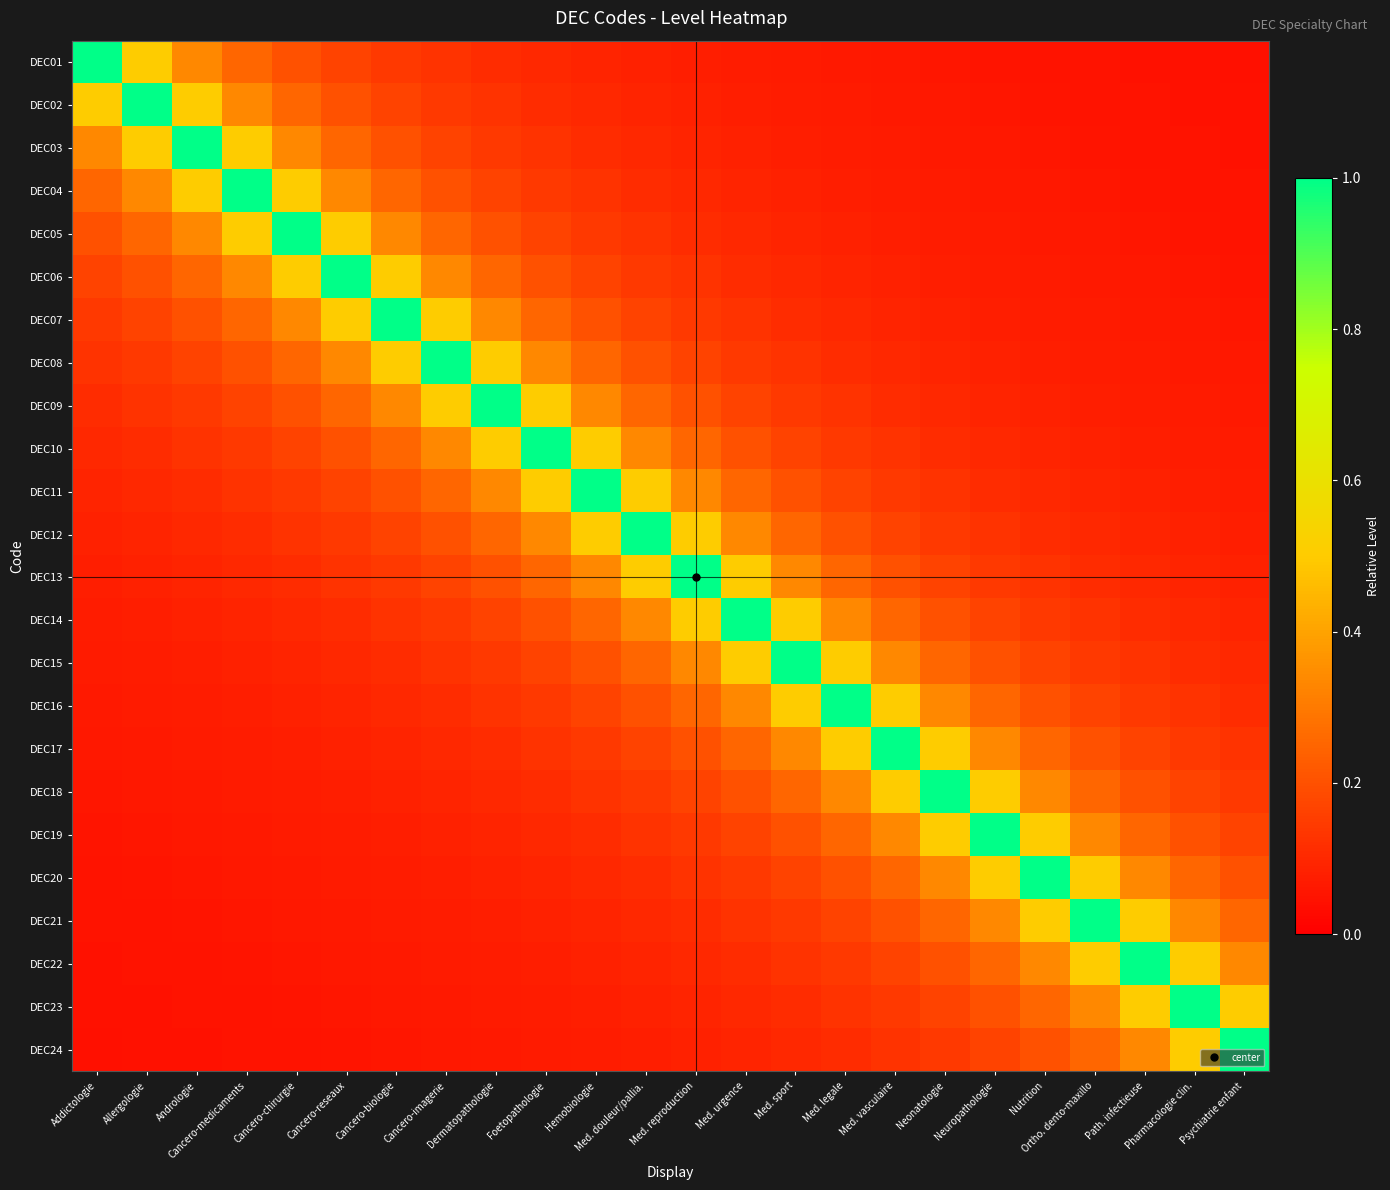

What is the difference between the highest and lowest values at Ortho. dento-maxillo?

1.0